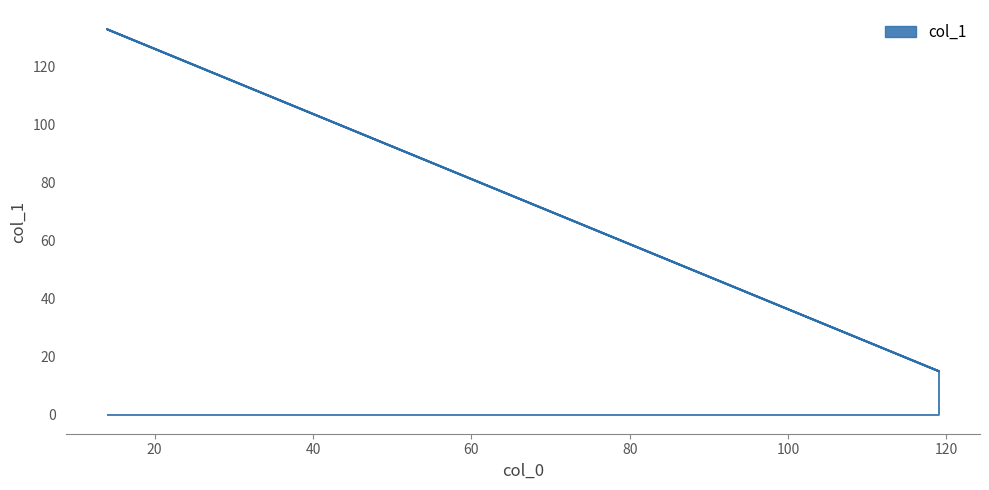

What is the difference between the values at 119 and 14?

118